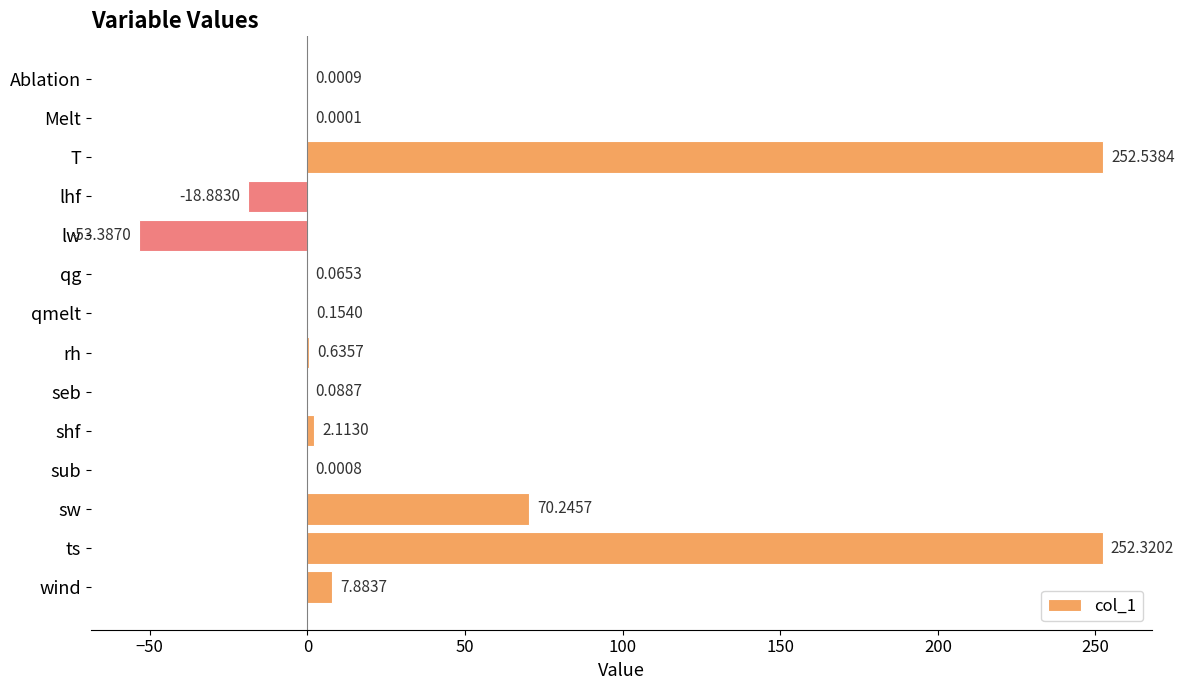

Where is the data nearest to the value 99?

sw